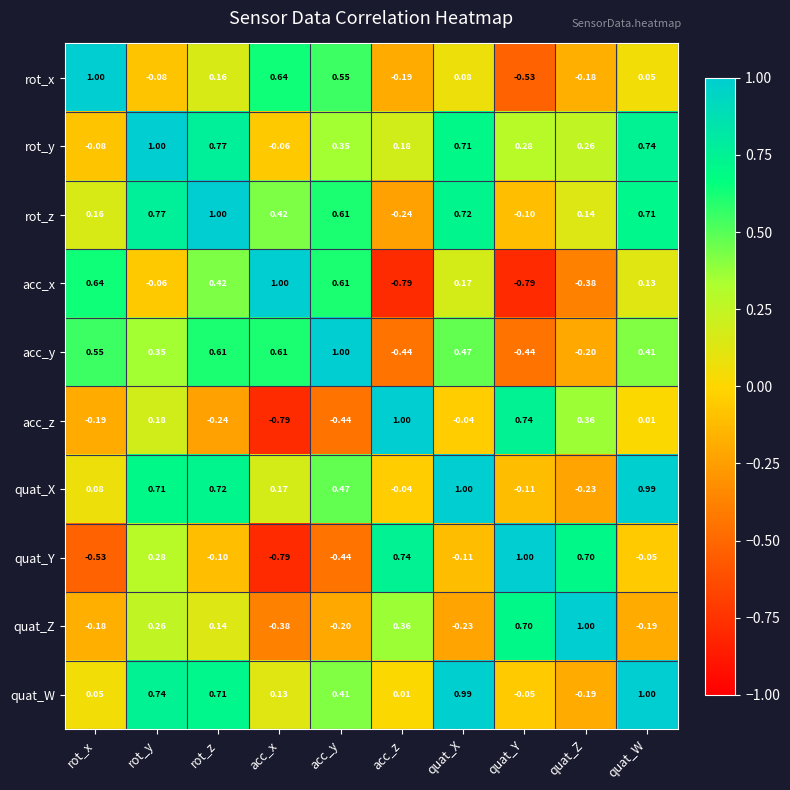

At which label does quat_Y reach its minimum?

acc_x